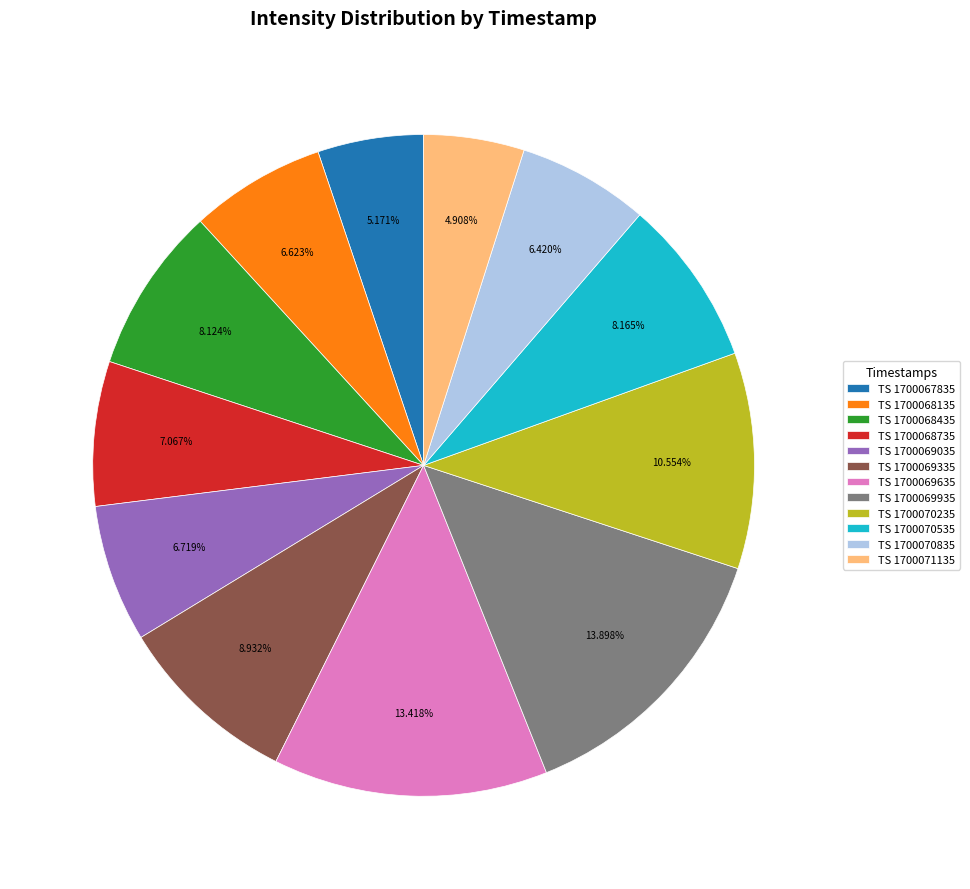

What is the ratio of the value at TS 1700070535 to the value at TS 1700068435?

1.0